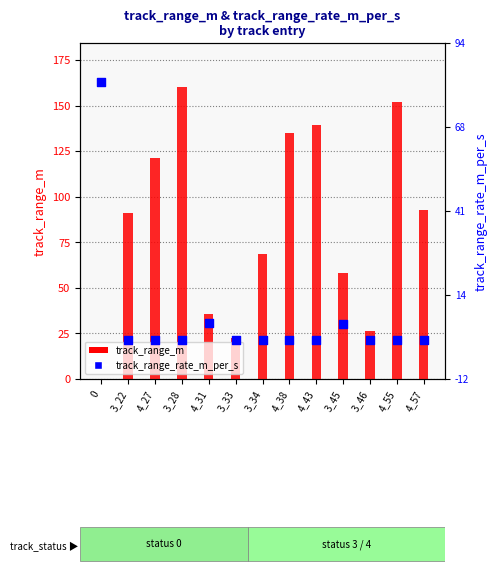

Which series reaches the maximum Y coordinate?

track_range_m